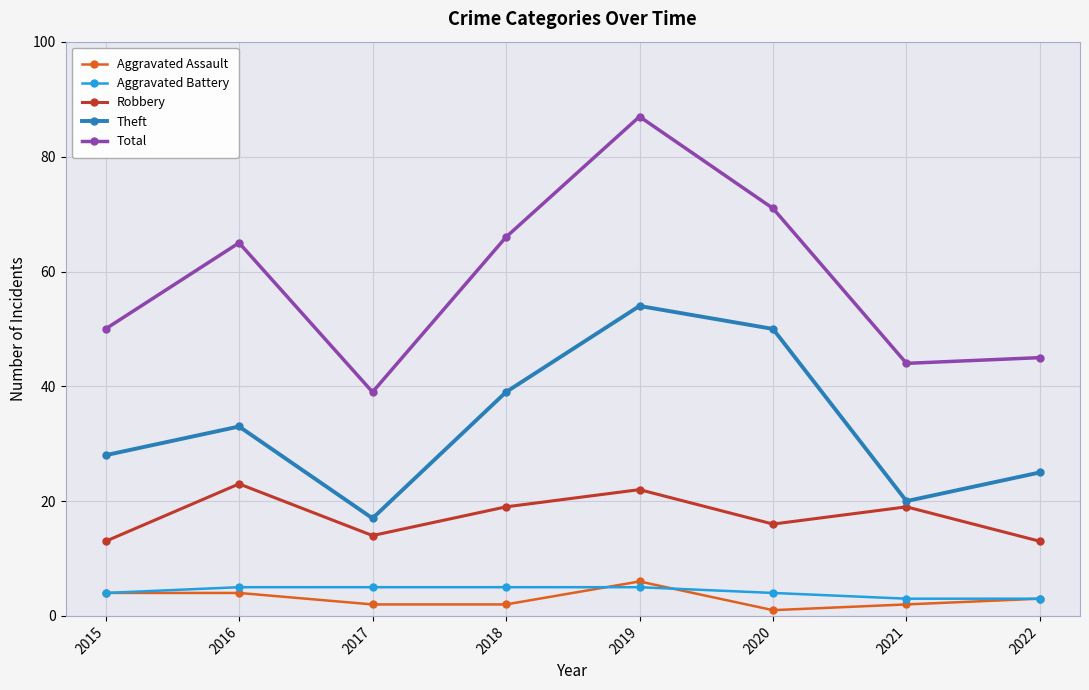

Does the chart display data point markers on the line(s)?

Yes